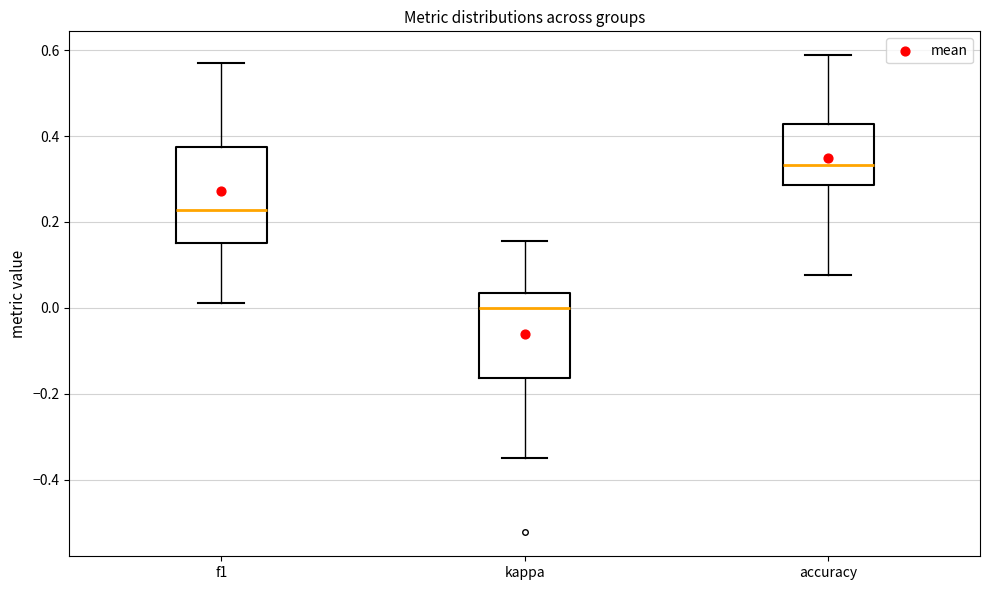

Which box's median line is the highest?

accuracy